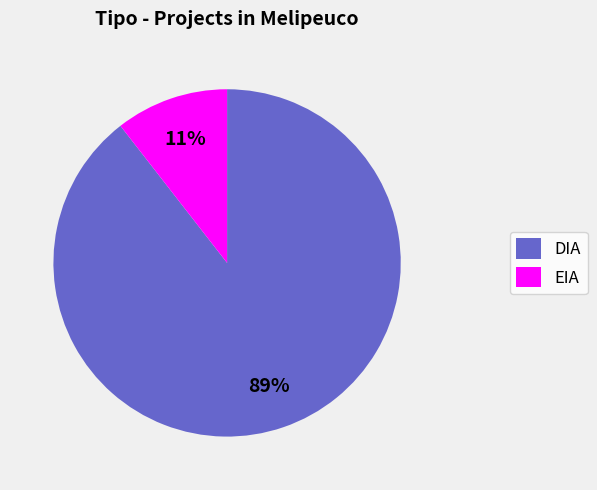

To the nearest percent, what is the combined percentage of EIA and DIA?

100%